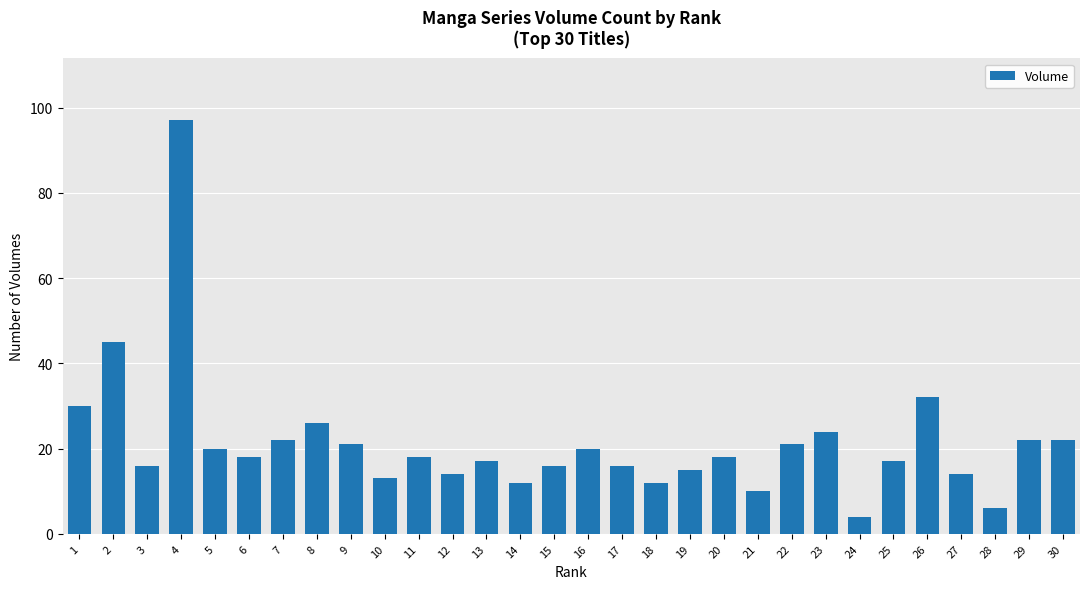

How many bars are there in total?

30